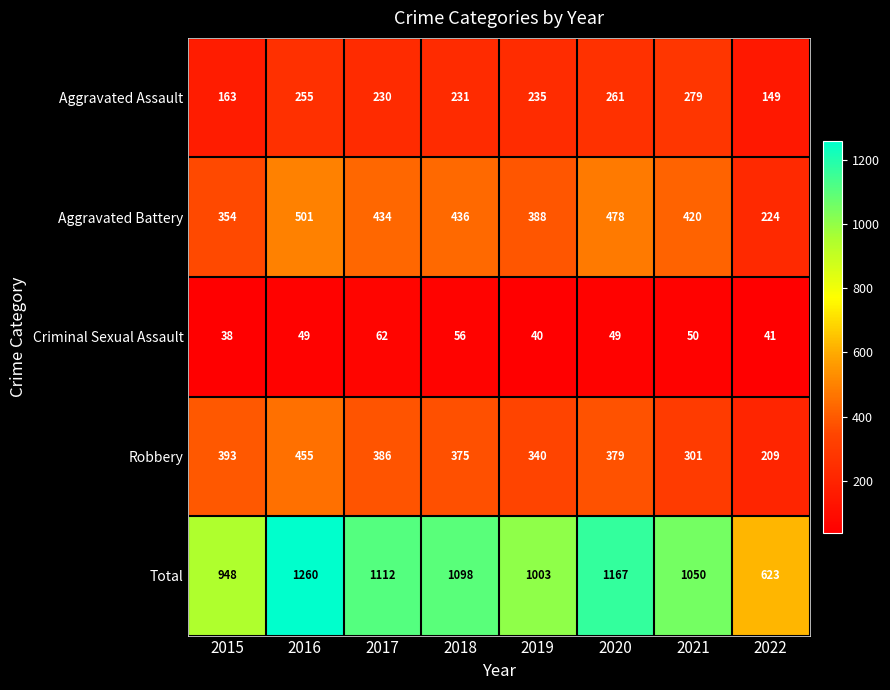

At which label is Aggravated Assault closest to 214?

2017